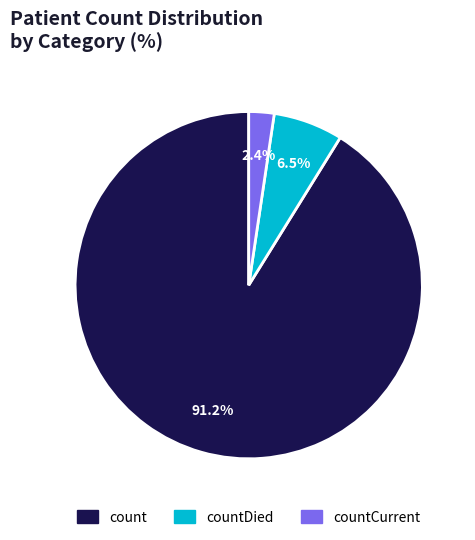

Between countDied and count, which is larger?

count